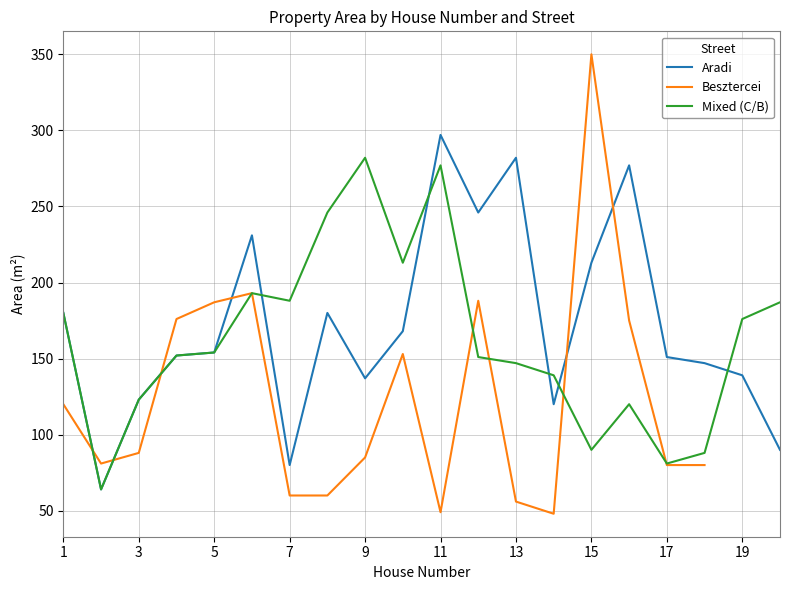

At which label does Aradi reach its peak?

11